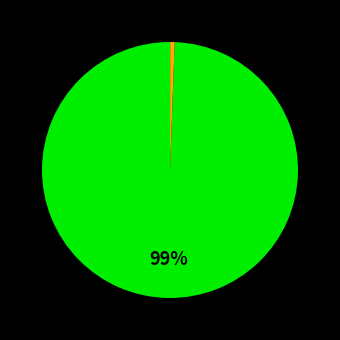

To the nearest percent, what is the average slice percentage?

33%